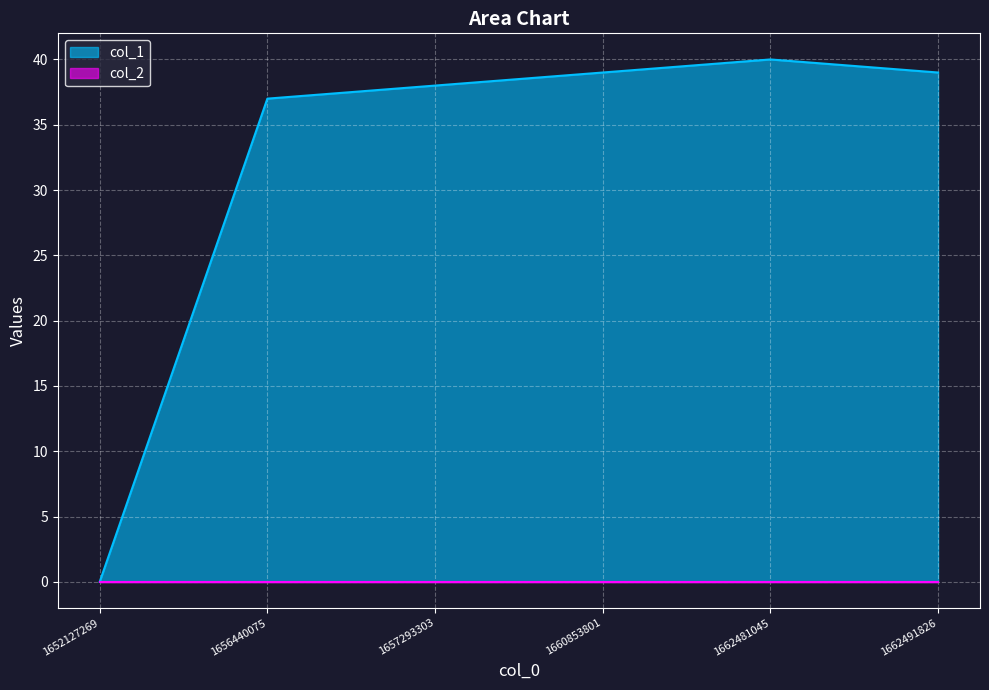

What is the sum of the values at 1660853801 and 1652127269?

39